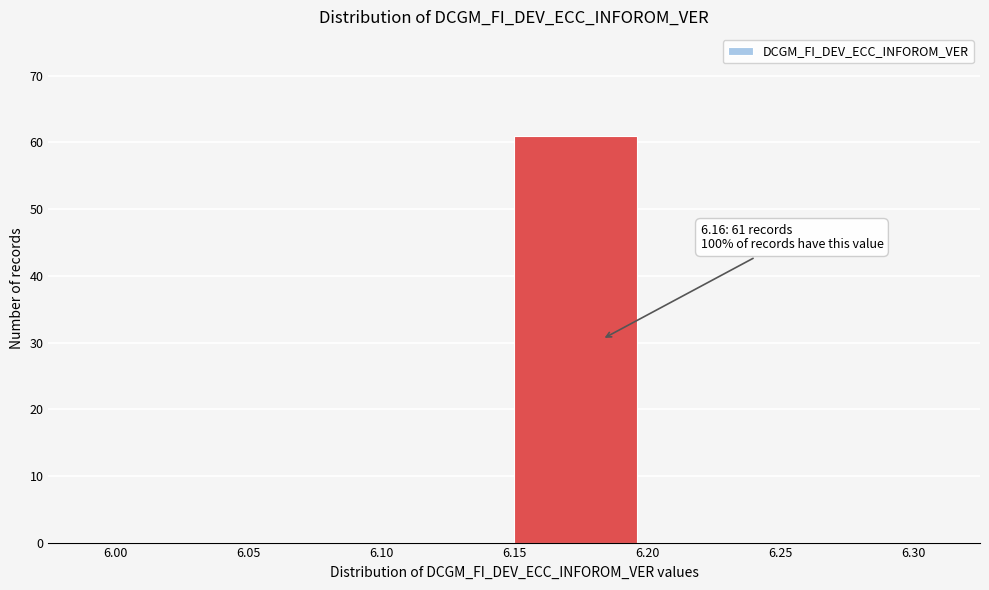

Over which range of the x-axis is the bar tallest?

6.15 to 6.20